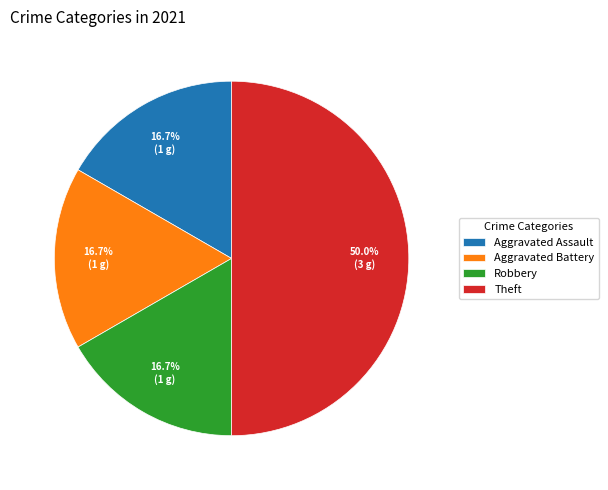

Which slice is the largest?

Theft